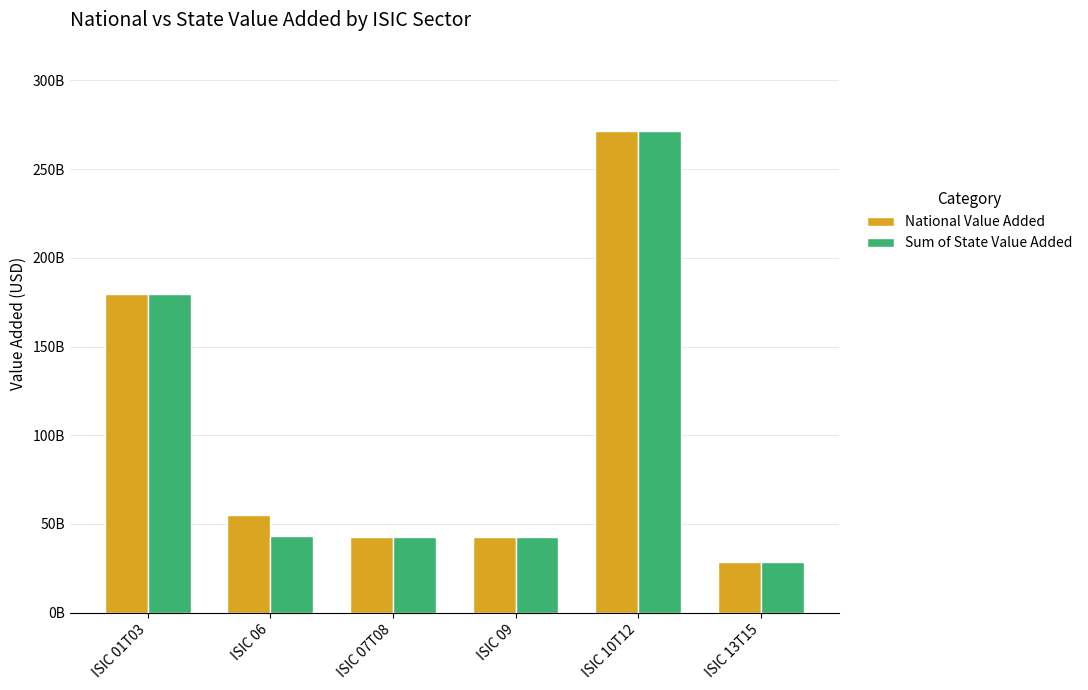

Are the bars horizontal?

No